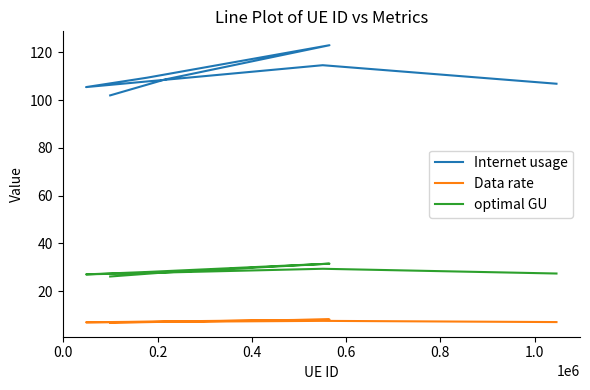

What is the sum of the Internet usage values at 0.8 and 1.0?

210.7